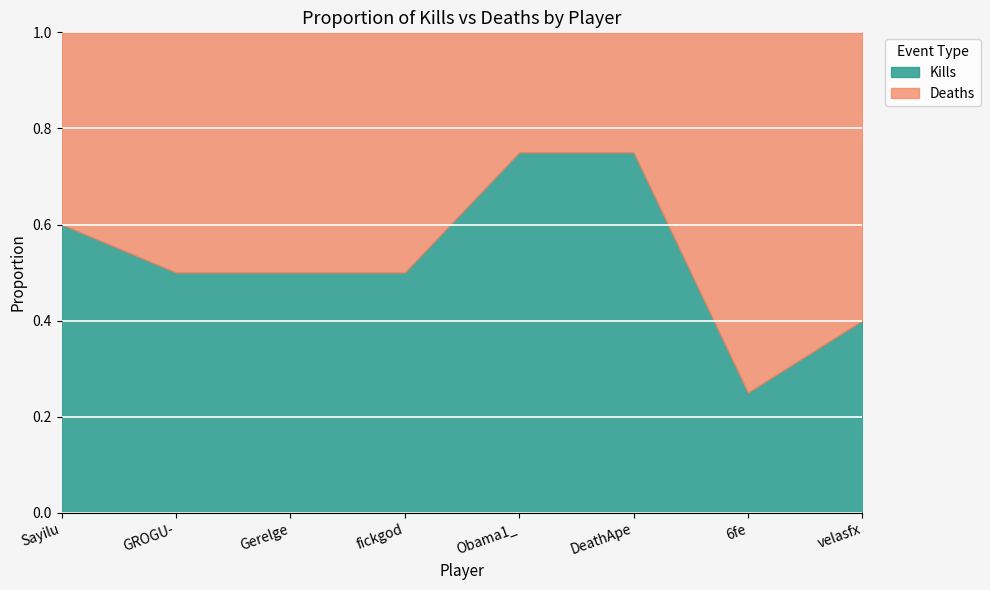

Is the value of Deaths at Obama1_ greater than the value of Kills at Obama1_?

No